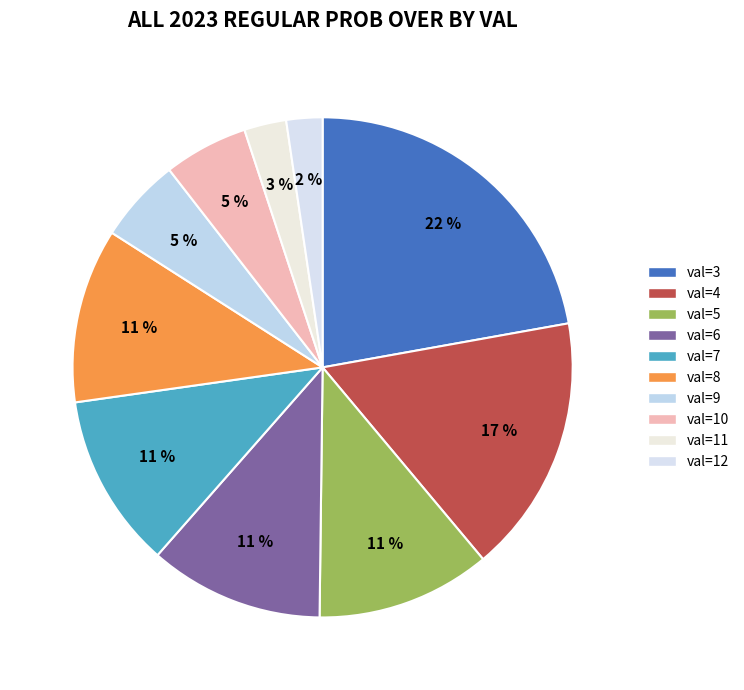

To the nearest percent, what is the average slice percentage?

10%